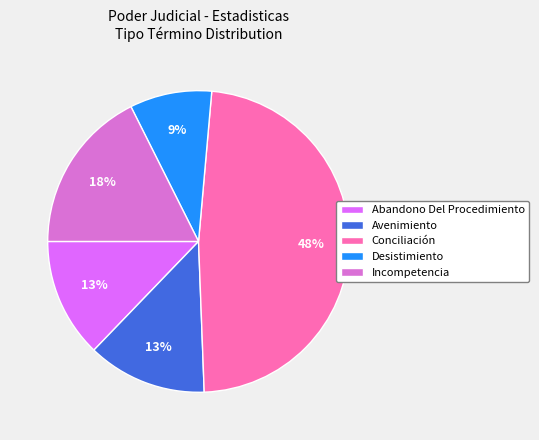

Combined, do Avenimiento and Desistimiento account for over 50%?

No